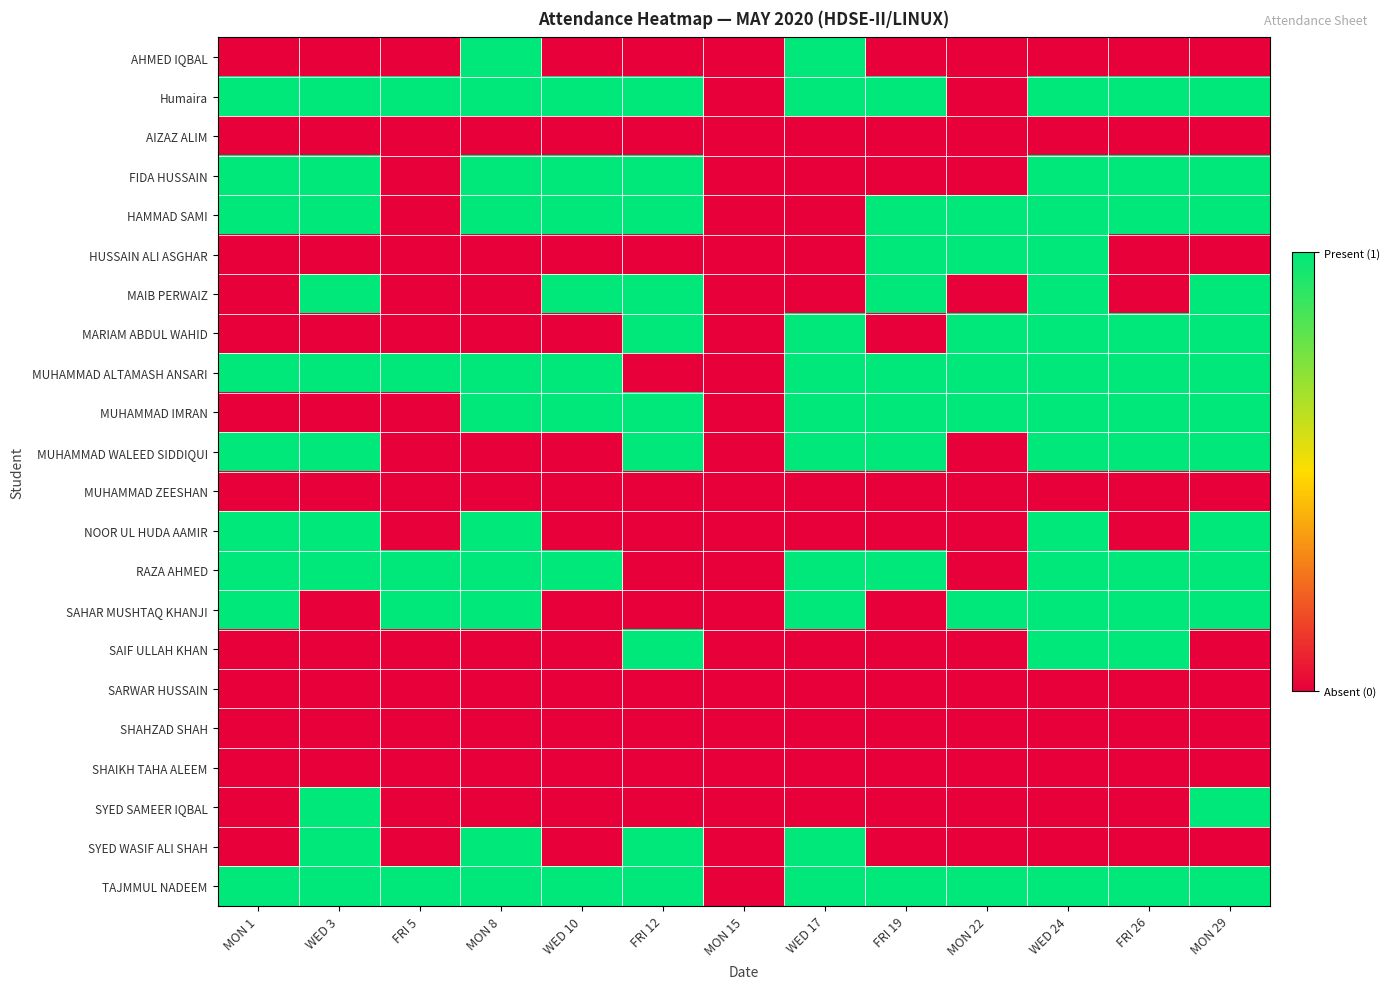

Between MON 1 and FRI 19, which is larger?

MON 1